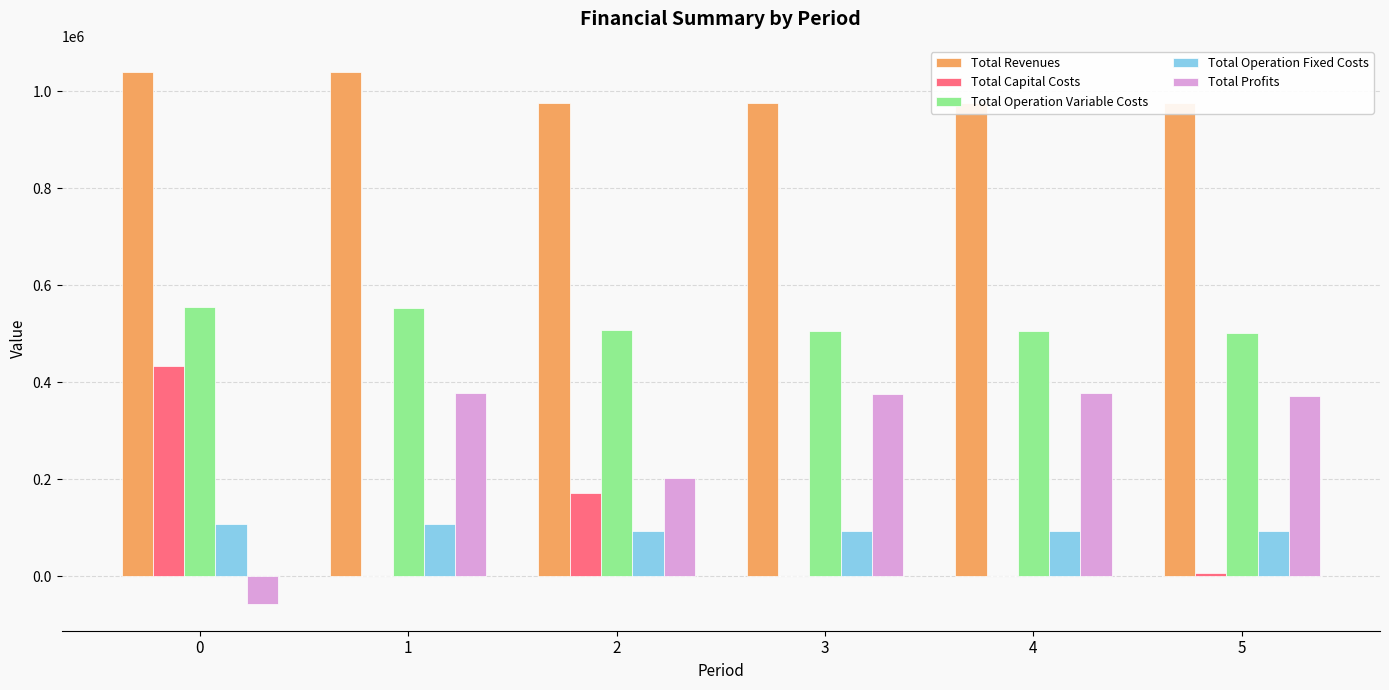

What is the sum of the Total Revenues values at 4 and 1?

2015548.4